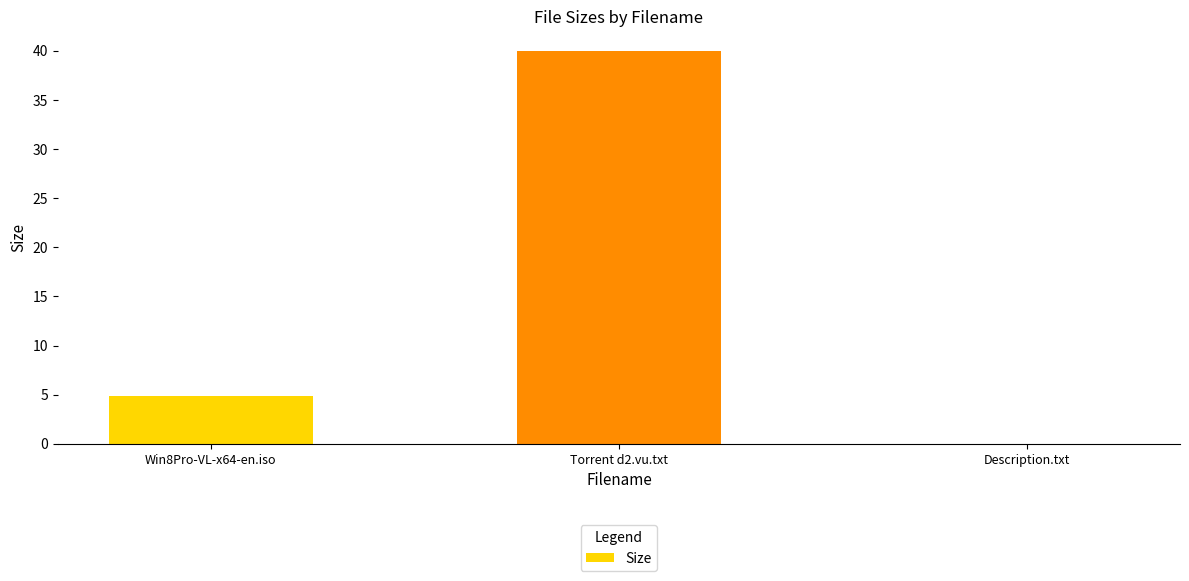

Which has a higher value, Win8Pro-VL-x64-en.iso or Torrent d2.vu.txt?

Torrent d2.vu.txt